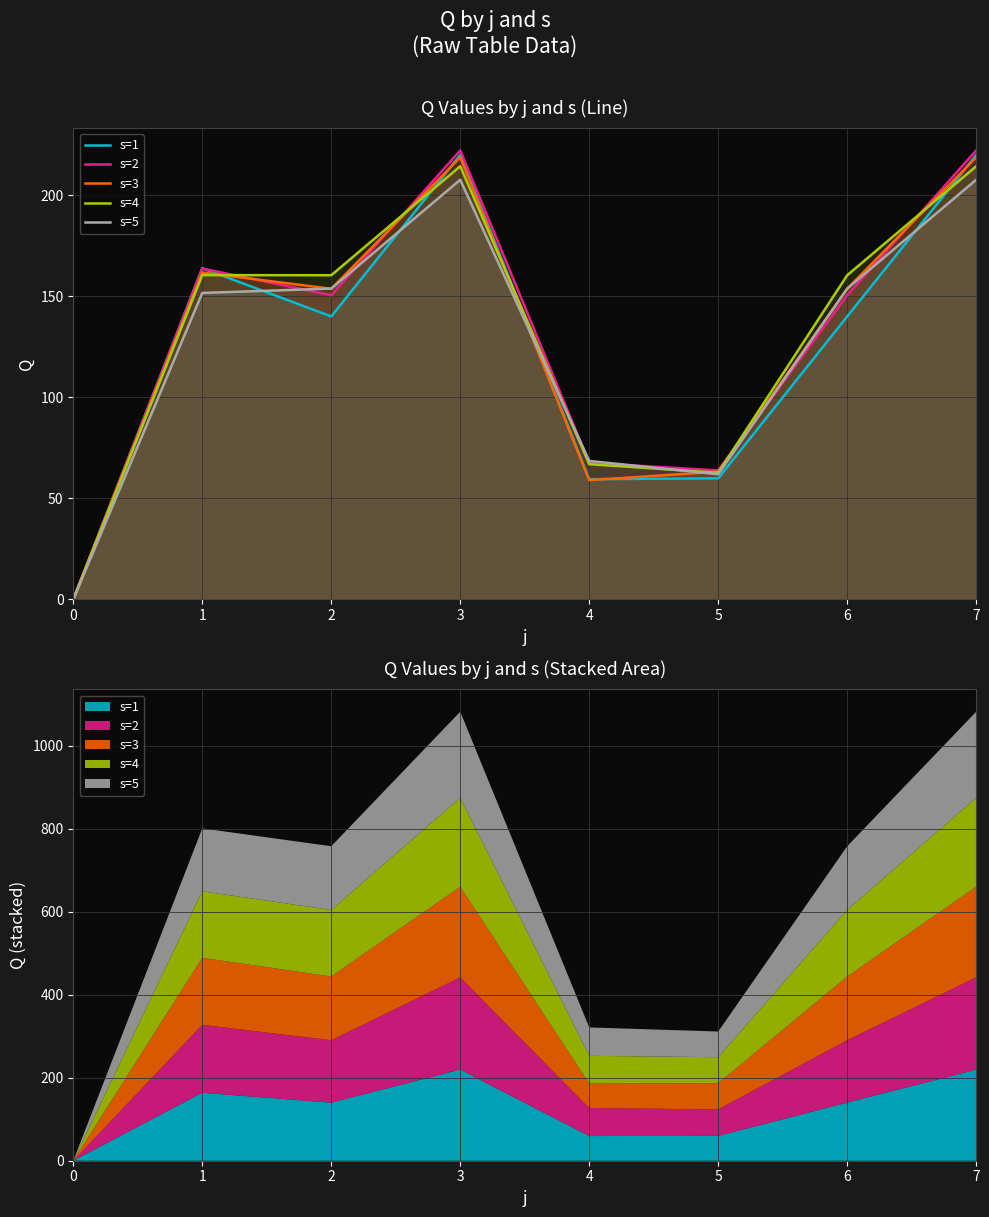

The s=1 series shows 389.3 at 7. True or false?

False